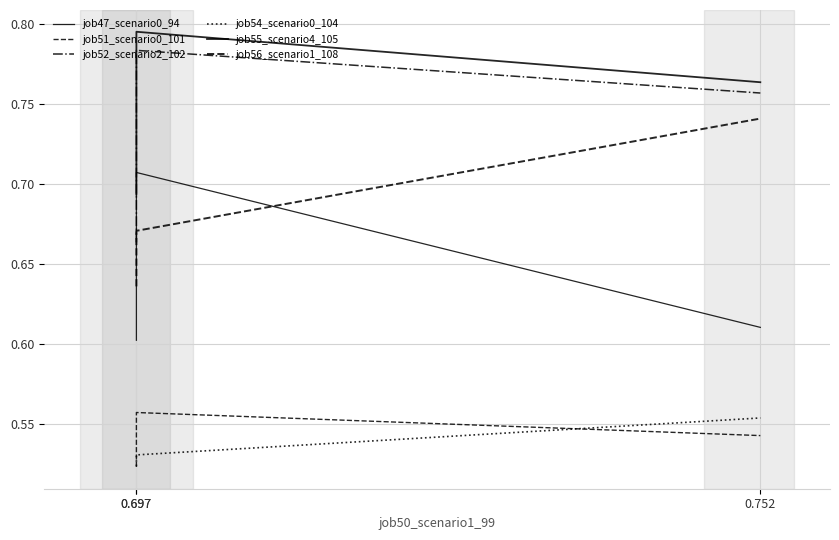

Which series changed the most between 0.697 and 0.752?

job47_scenario0_94